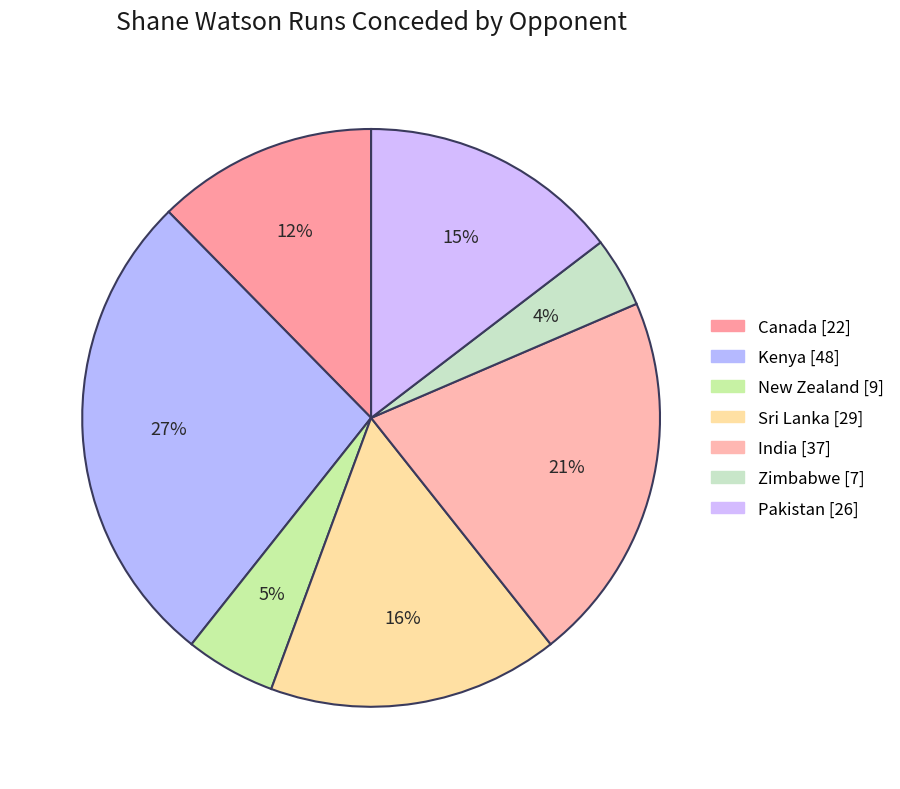

To the nearest percent, what percentage of the pie is Canada?

12%